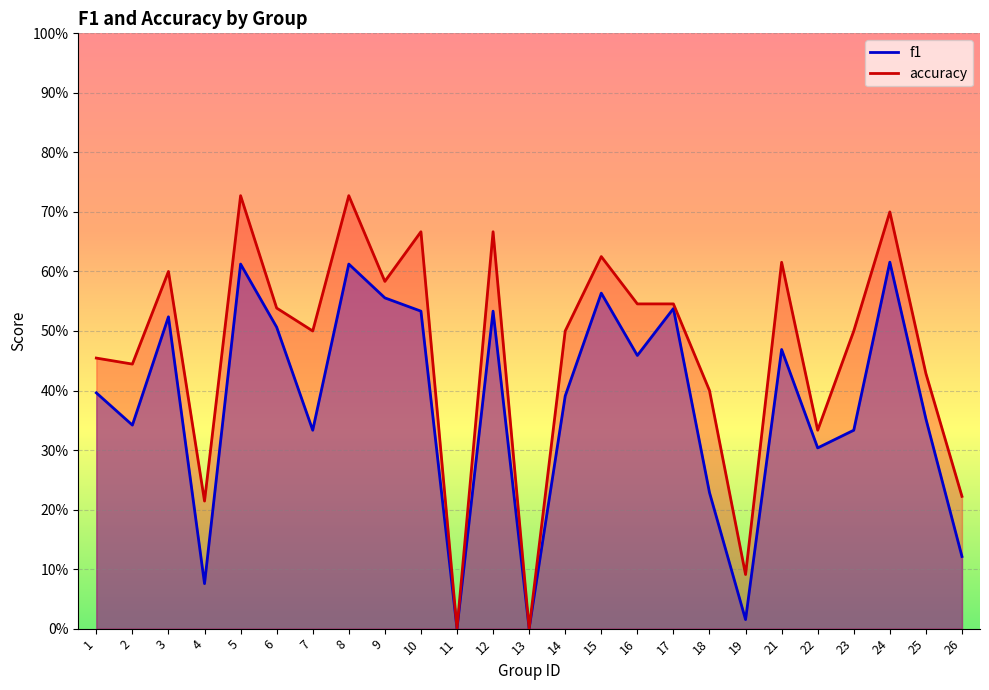

Is the value of accuracy at 12 greater than the value of f1 at 9?

Yes